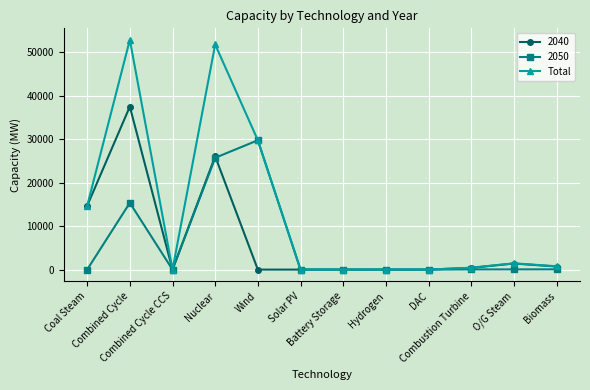

Which series has the widest spread of values?

Total